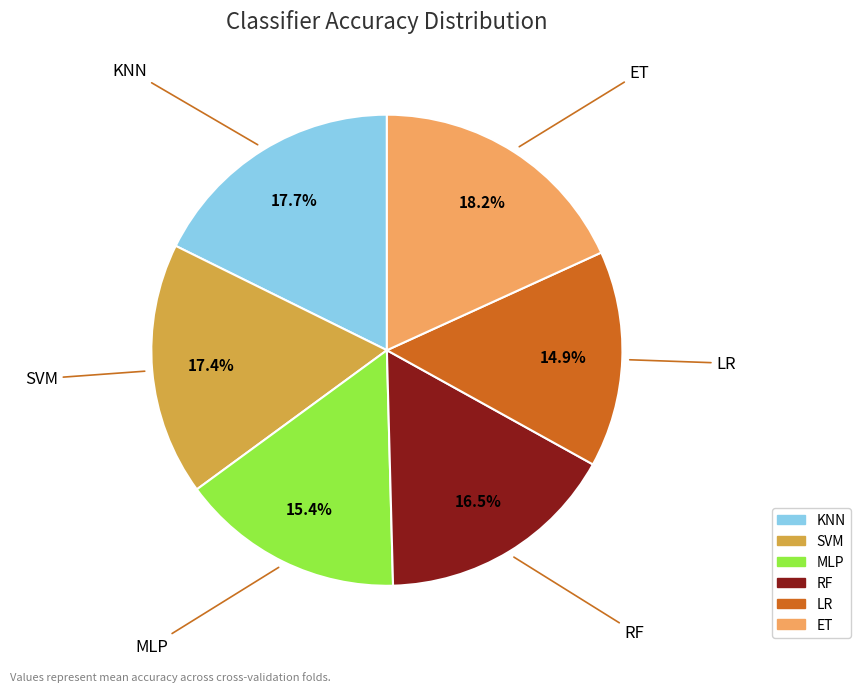

Is there any slice that represents more than half of the pie?

No